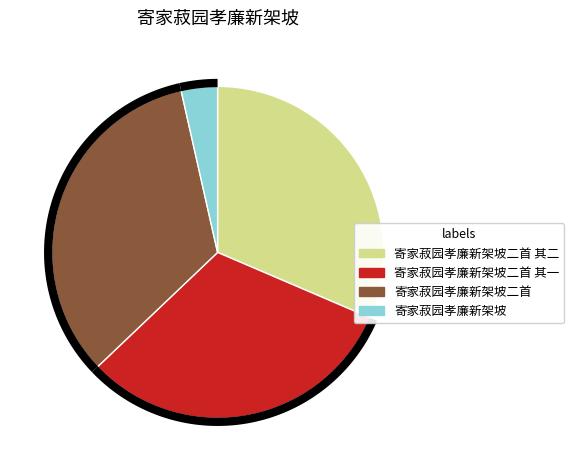

Which has a higher value, 寄家菽园孝廉新架坡 or 寄家菽园孝廉新架坡二首 其二?

寄家菽园孝廉新架坡二首 其二